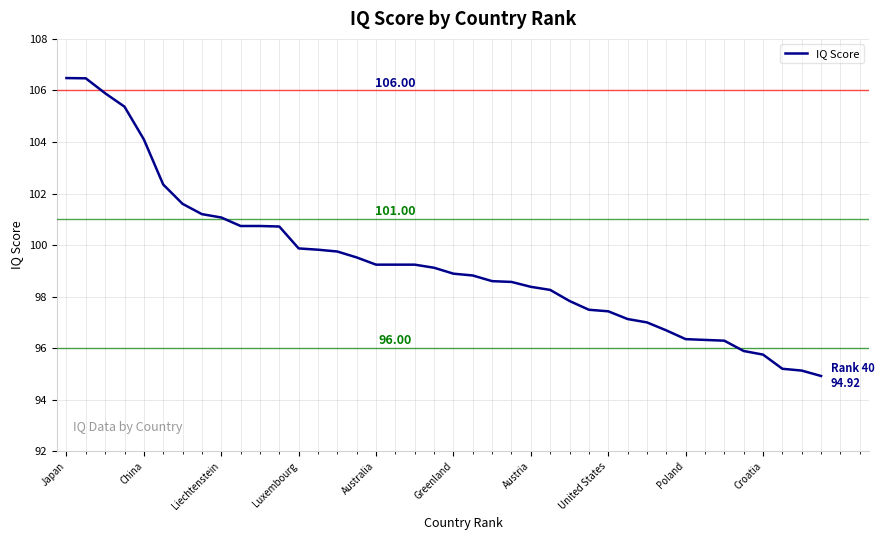

What is the difference between the maximum and minimum values?

11.6